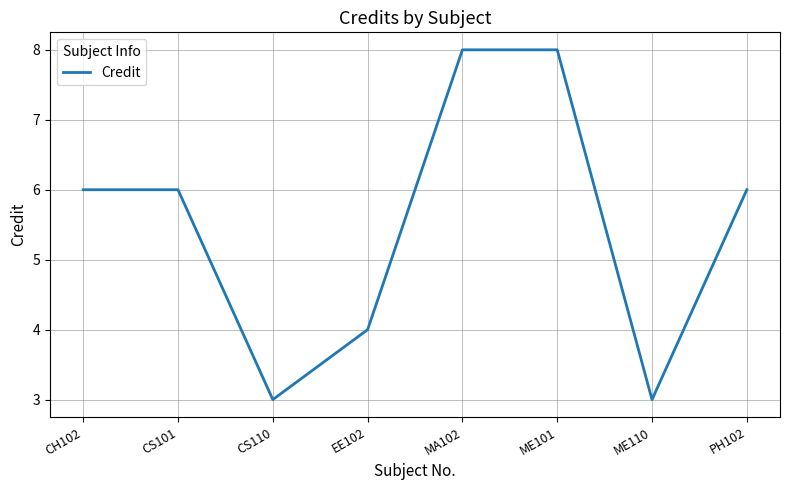

How many interior local valleys (lower than both neighbors) does the data have?

2